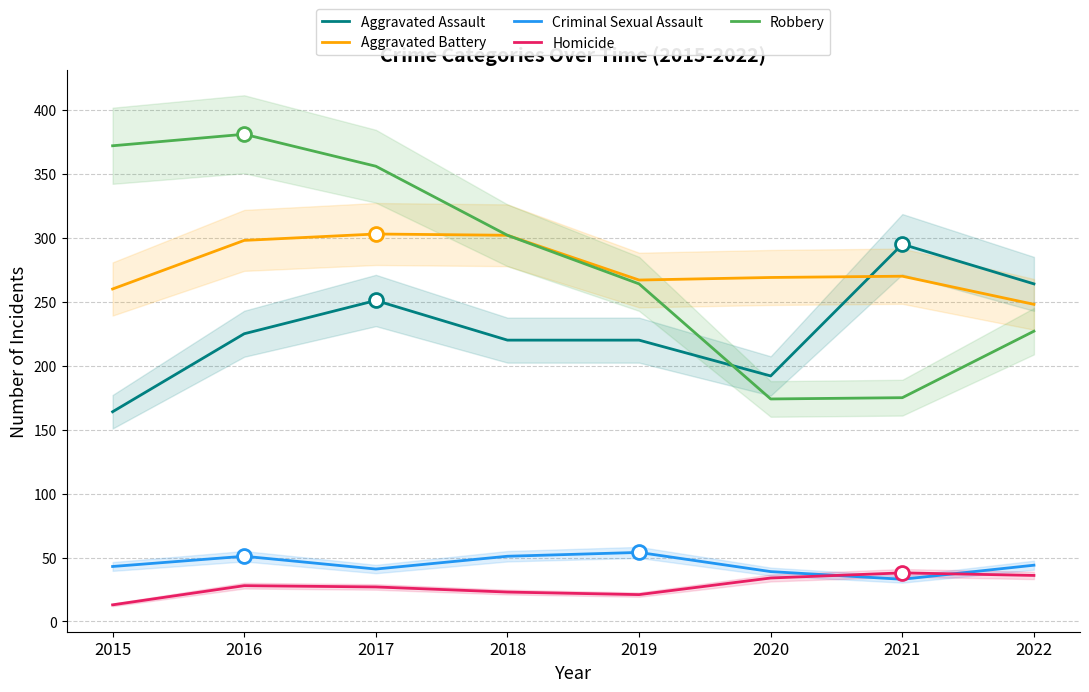

Which label corresponds to the largest value in the chart?

2016